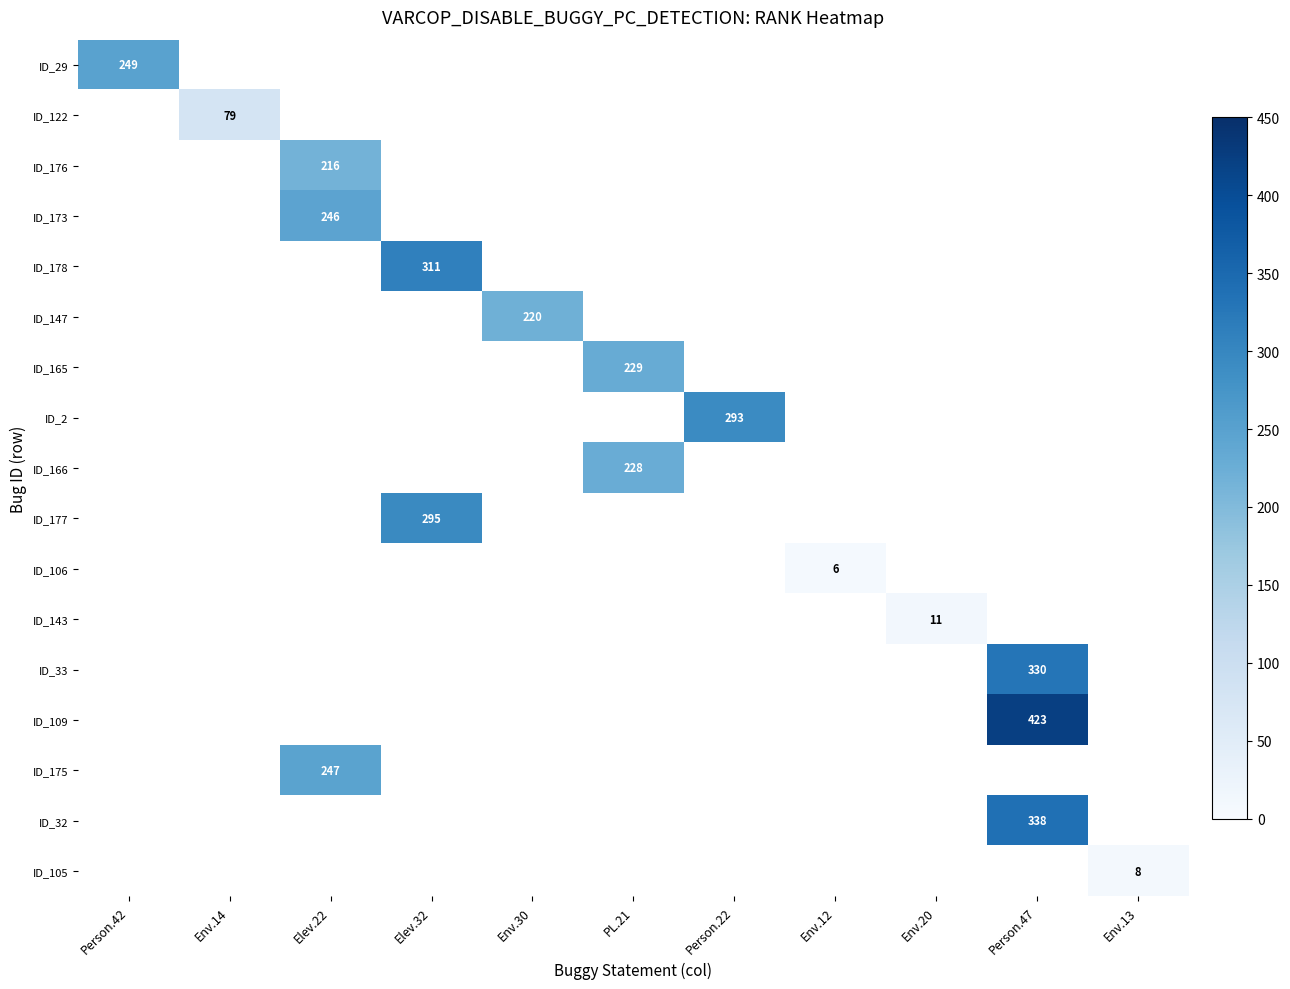

The ID_106 series shows 6 at Env.12. True or false?

True